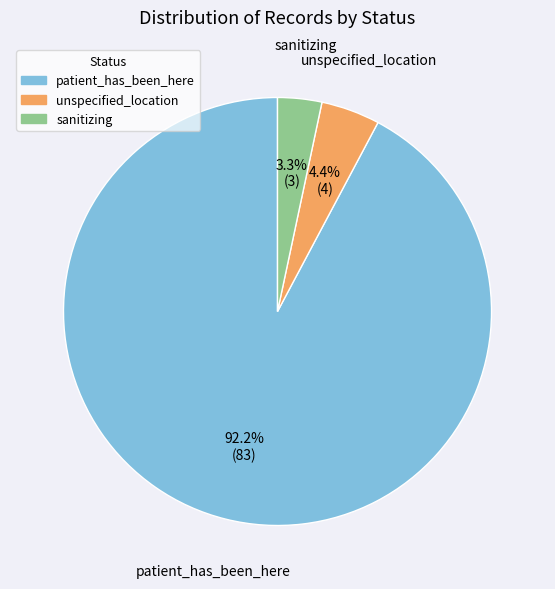

To the nearest percent, what is the difference between the largest and smallest slice percentages?

89%